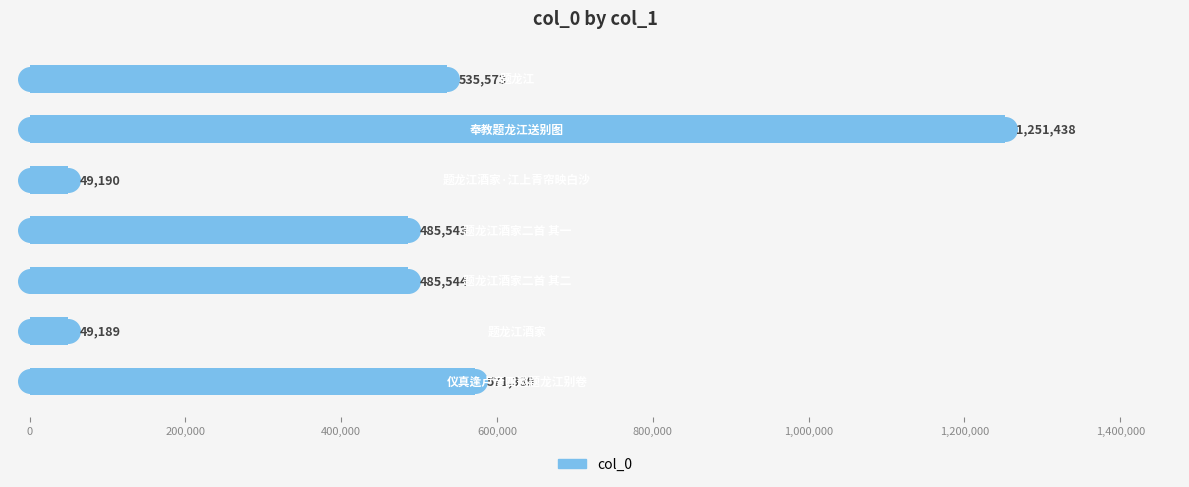

Reading bottom to top, extract all data points from this chart.

571339	49189	485544	485543	49190	1251438	535573